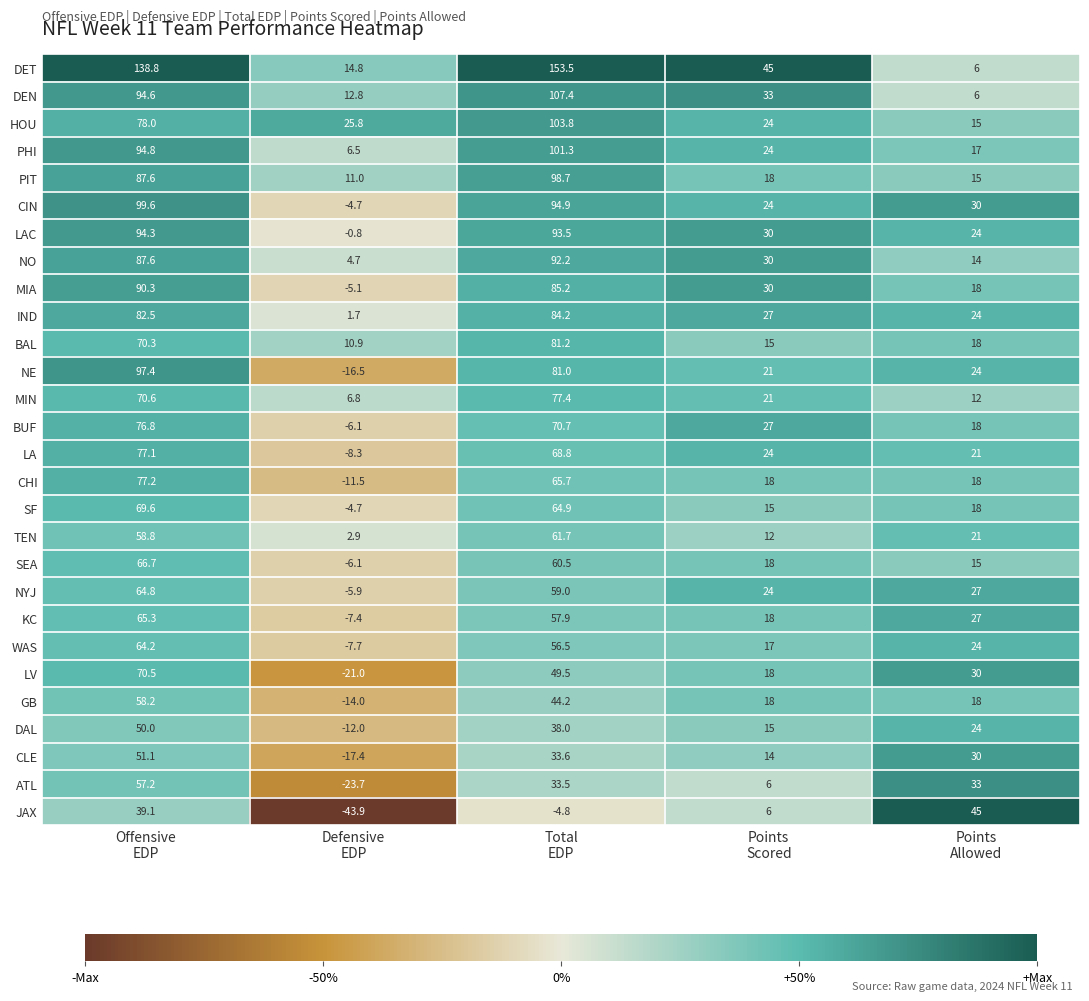

Which series has the widest spread of values?

DET